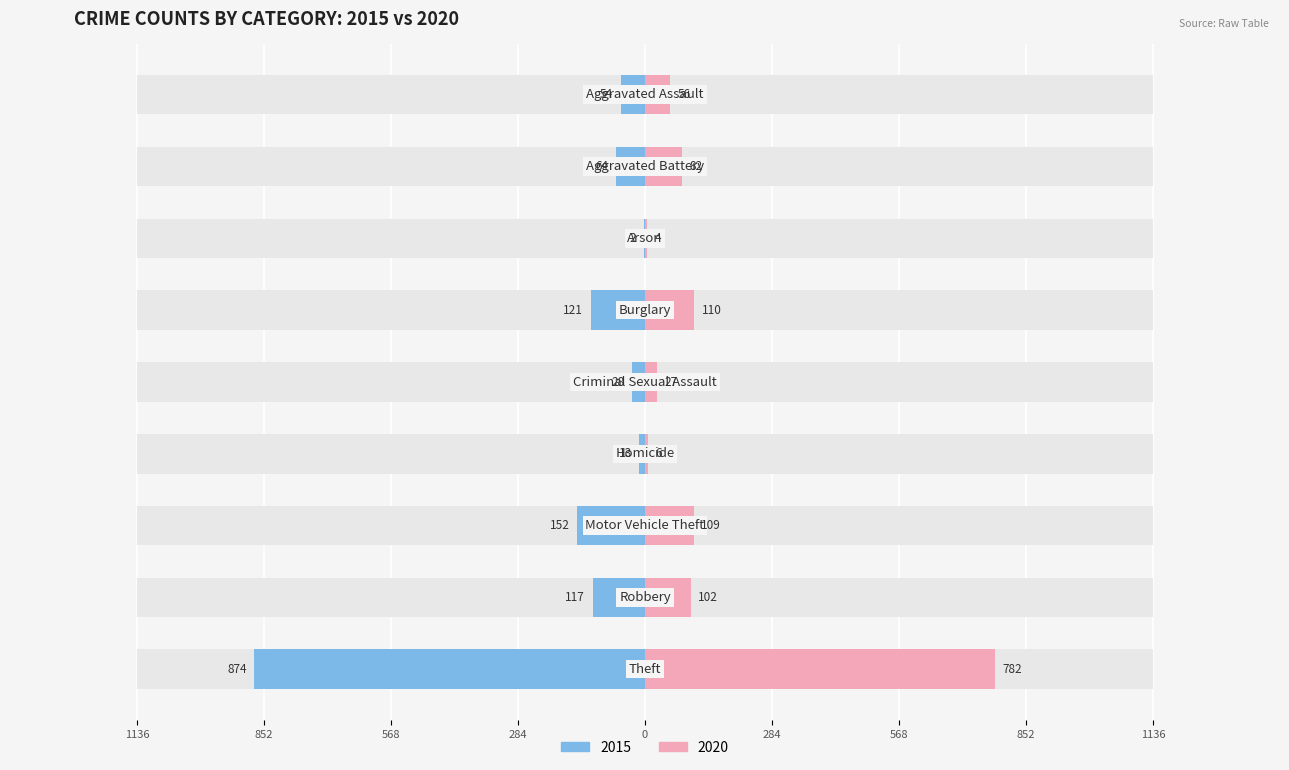

How many groups of bars are there?

9